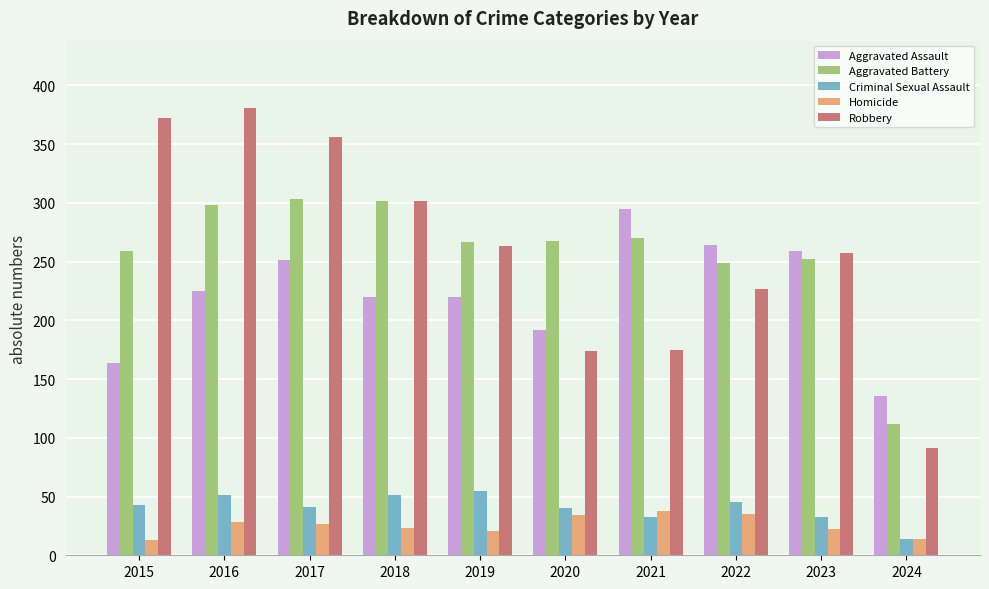

List the series in order of their peak value, highest first.

Robbery, Aggravated Battery, Aggravated Assault, Criminal Sexual Assault, Homicide